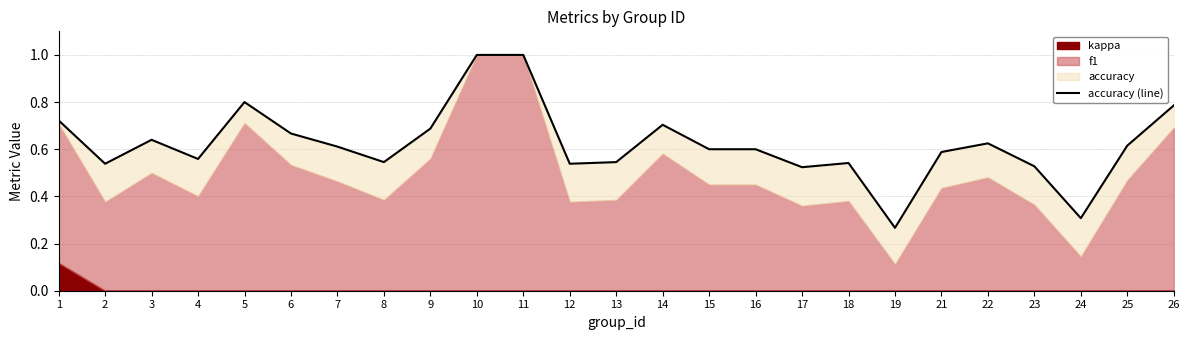

Is it true that the value at 13 is 0.3?

False